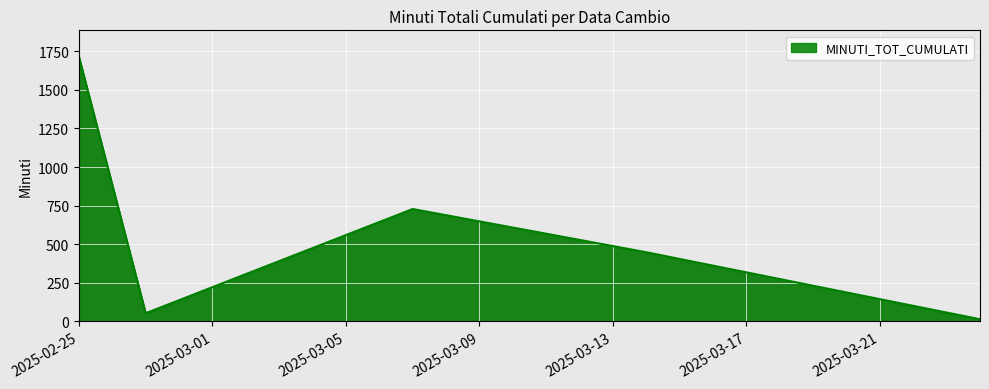

How many interior local valleys (lower than both neighbors) does the data have?

1